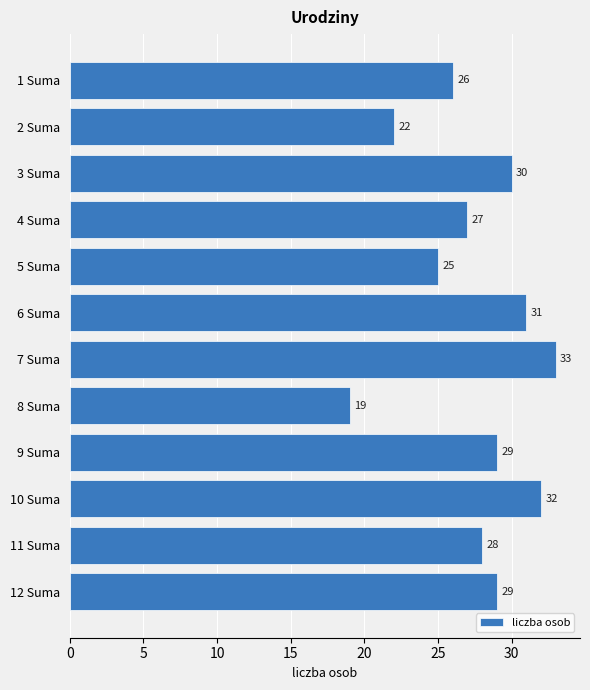

Reading top to bottom, extract all data points from this chart.

26	22	30	27	25	31	33	19	29	32	28	29